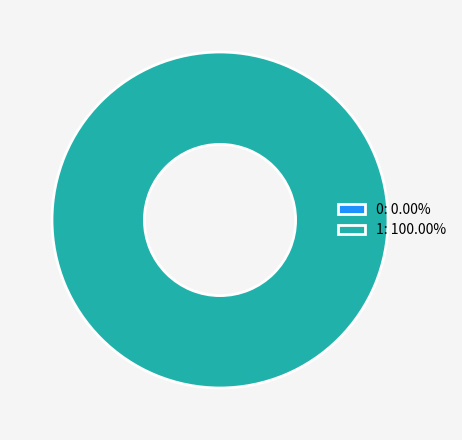

What is the total percentage of 0 and 1?

100.0%